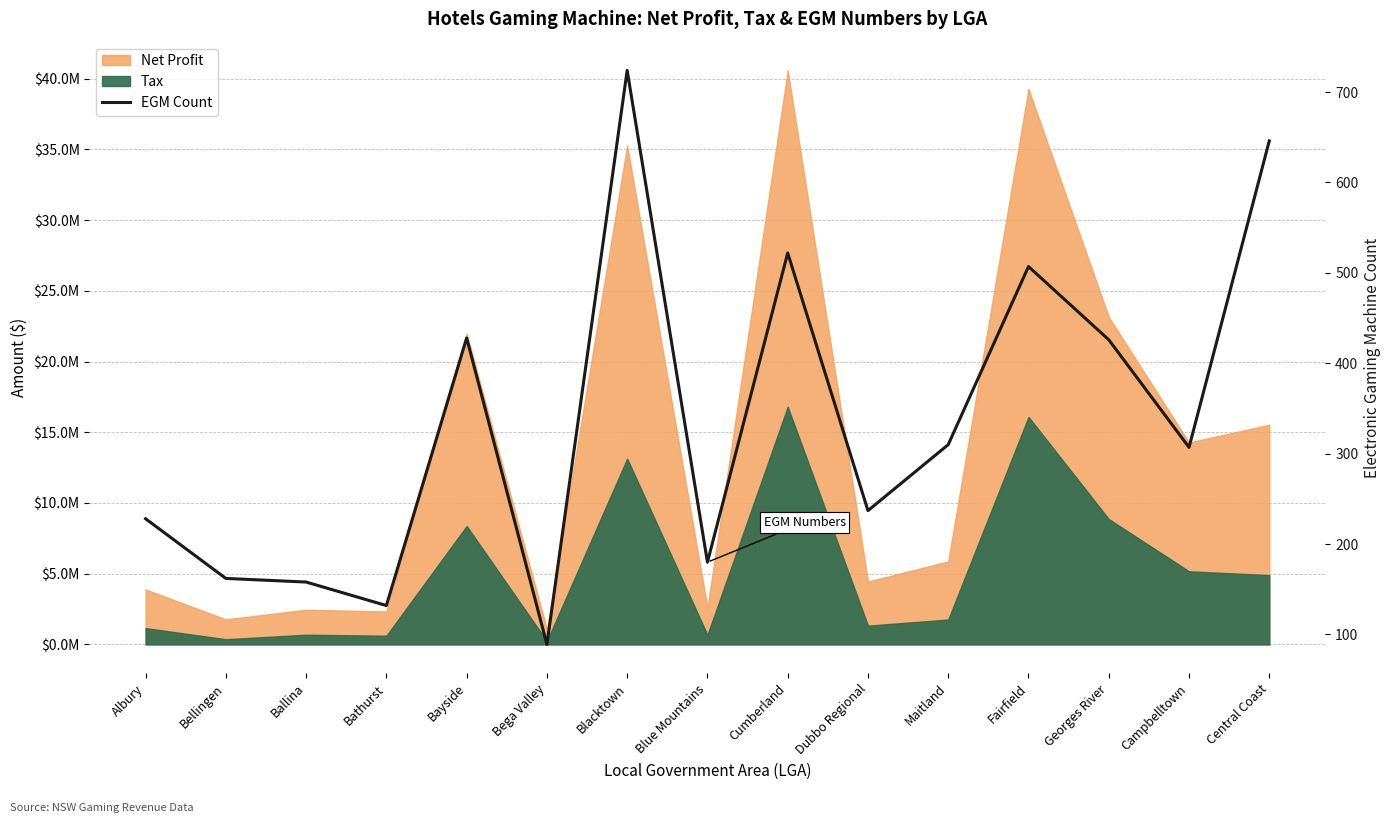

What is the change in value from Blacktown to Dubbo Regional?

-487